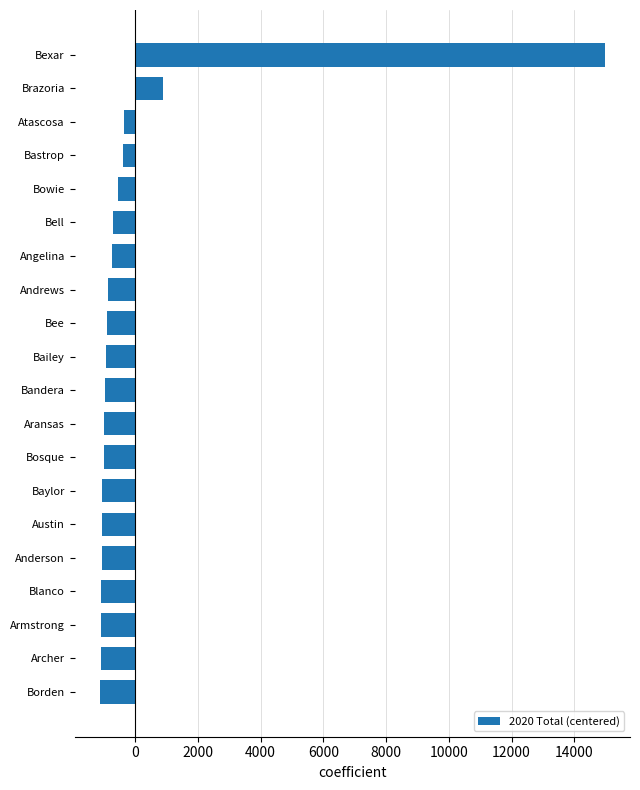

What is the smallest value displayed?

-1124.8